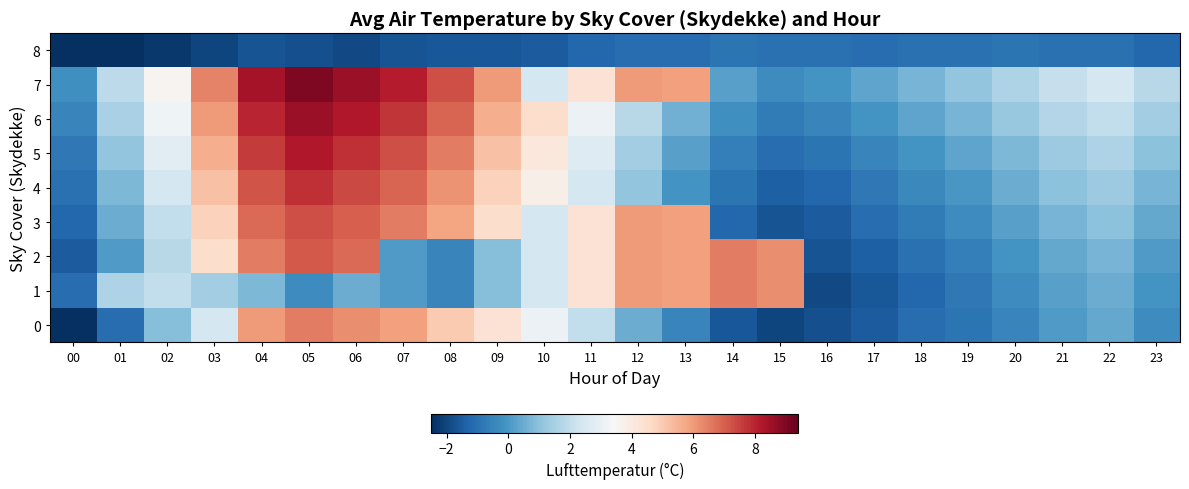

Which series has the largest range (max minus min)?

row_7